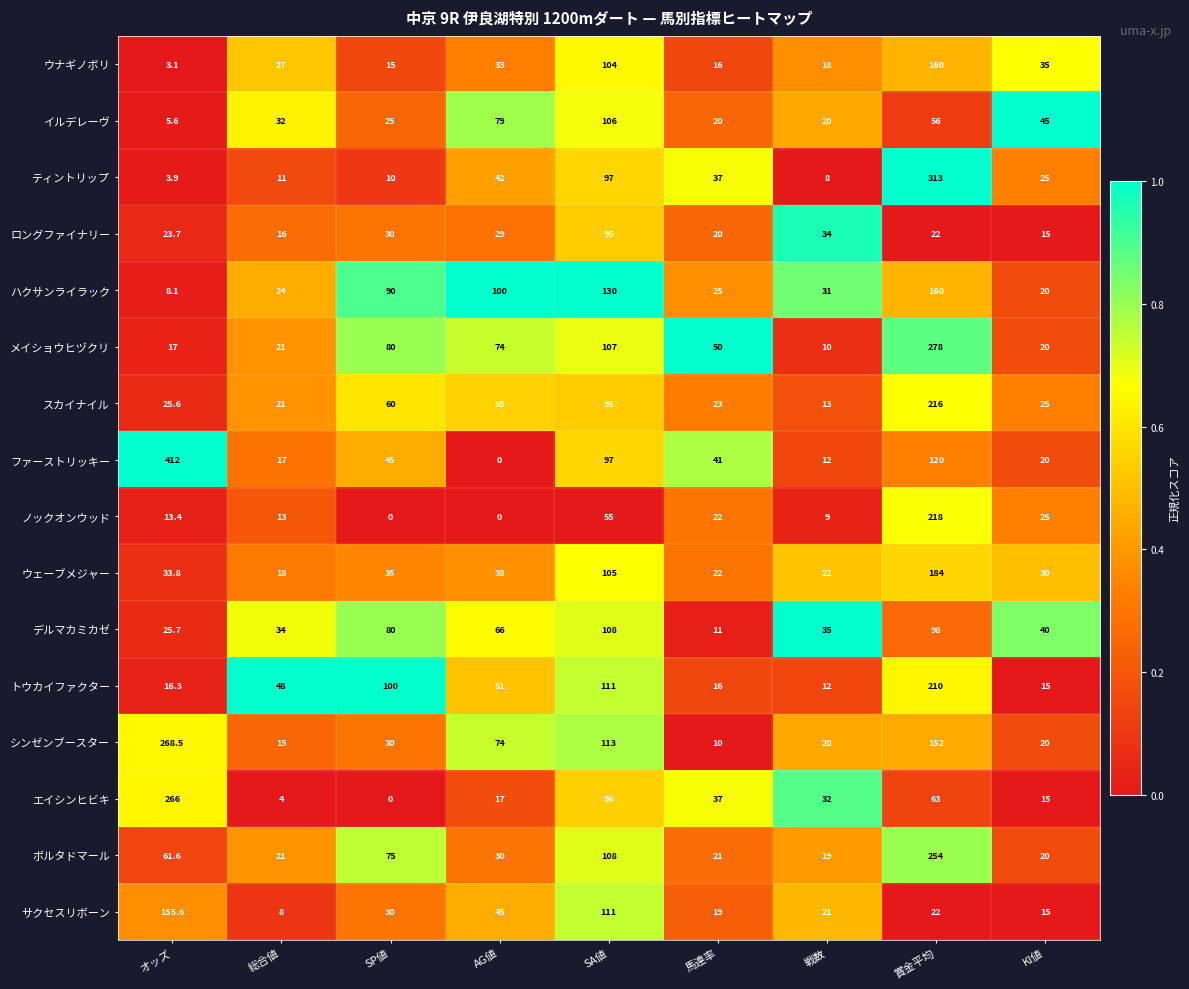

What is the maximum value shown in the chart?

412.0